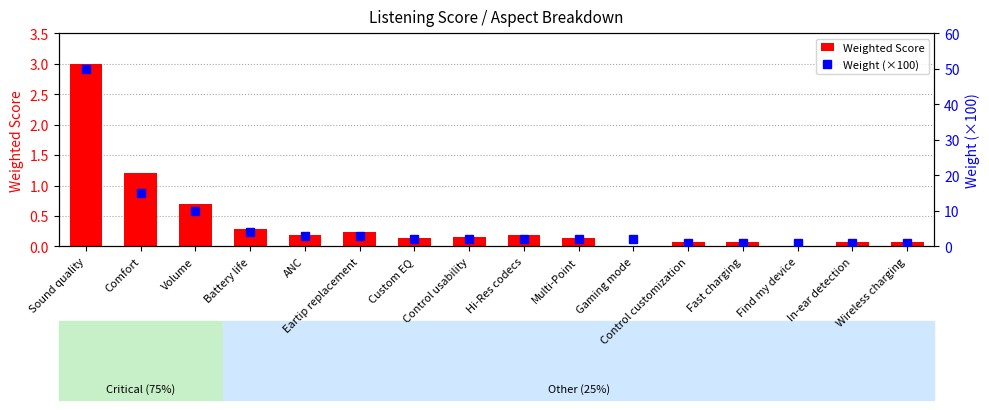

Reading left to right, list all the values displayed in this chart.

Weighted Score: 3.0	1.2	0.7	0.3	0.2	0.2	0.1	0.2	0.2	0.1	0.0	0.1	0.1	0.0	0.1	0.1
Weight (×100): 50.0	15.0	10.0	4.0	3.0	3.0	2.0	2.0	2.0	2.0	2.0	1.0	1.0	1.0	1.0	1.0